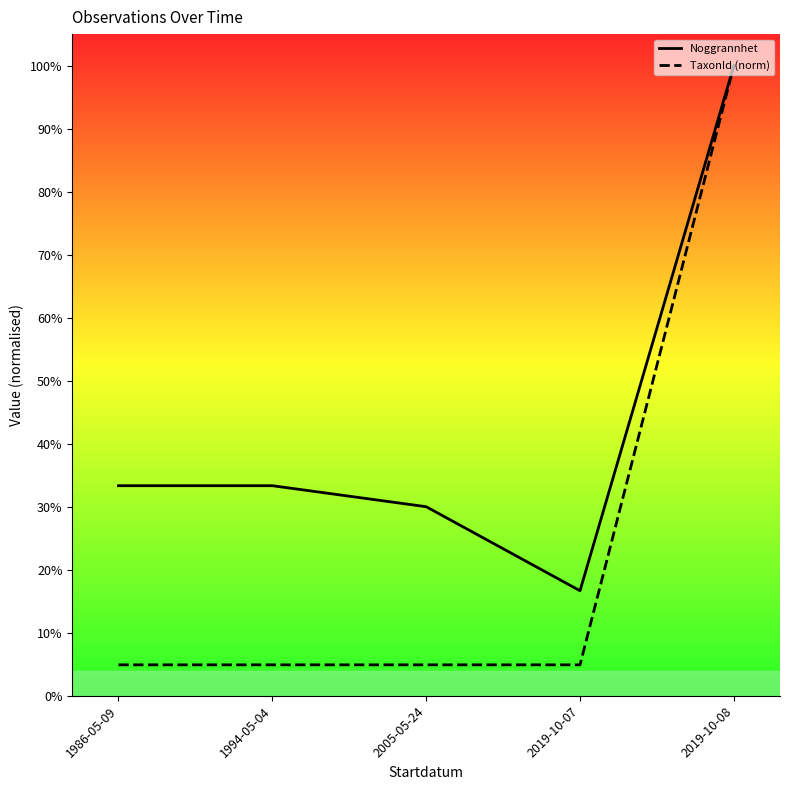

True or false: Noggrannhet and TaxonId (norm) intersect in this chart.

False